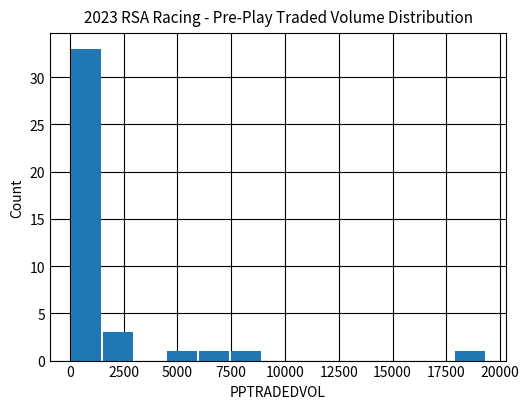

How many distinct data groups are displayed?

1